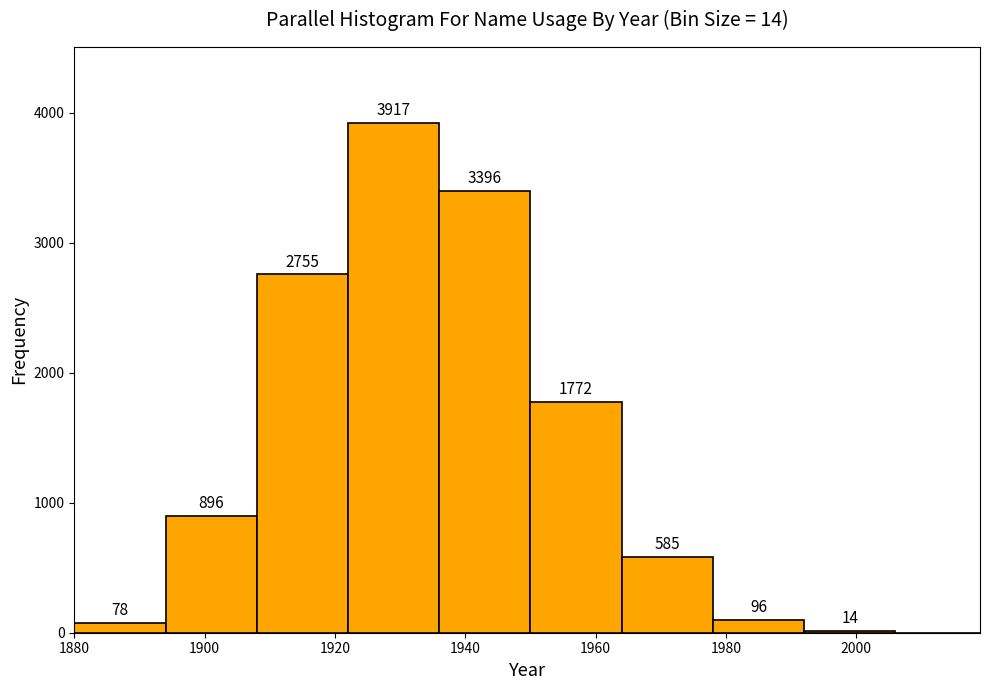

Which range on the x-axis has the tallest bar?

1922 to 1936